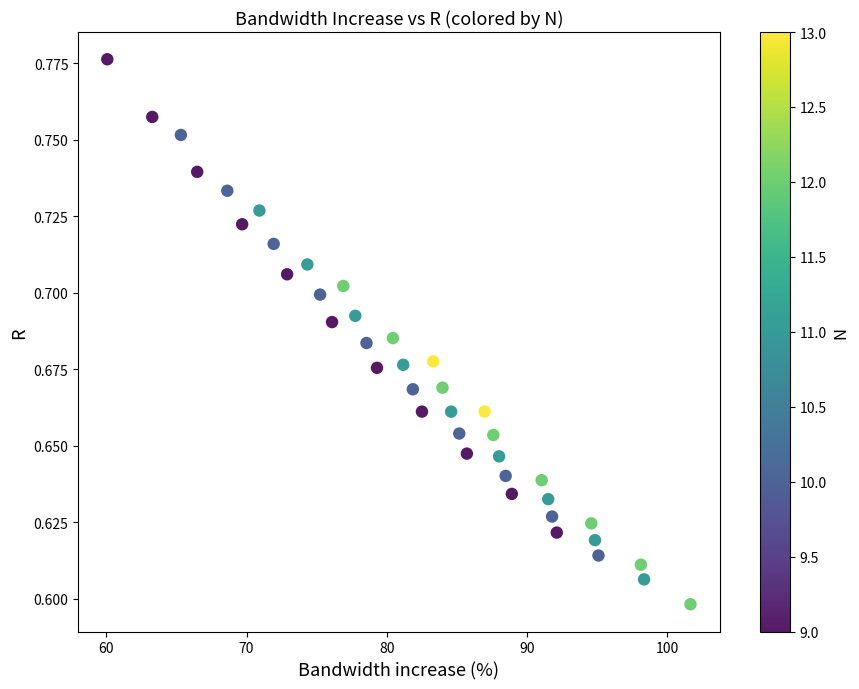

What is the range of X values (max minus min)?

41.6